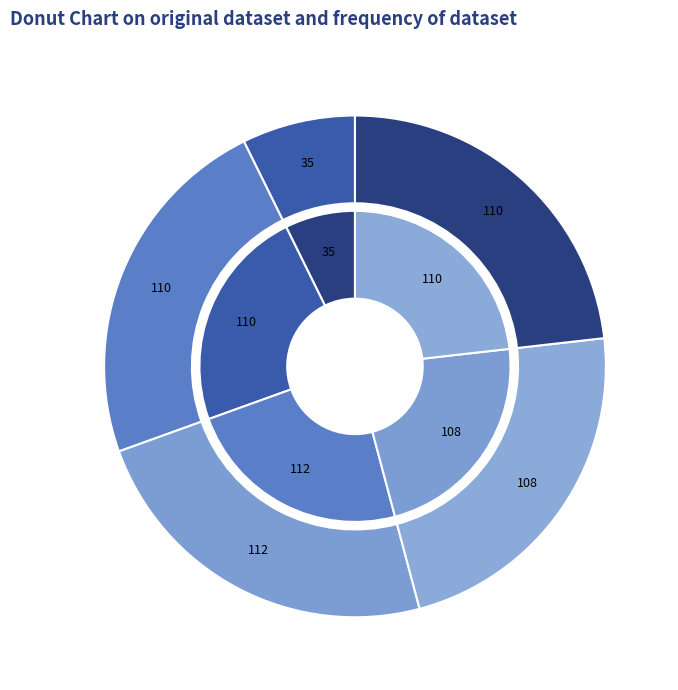

Is there a majority slice in this chart?

No